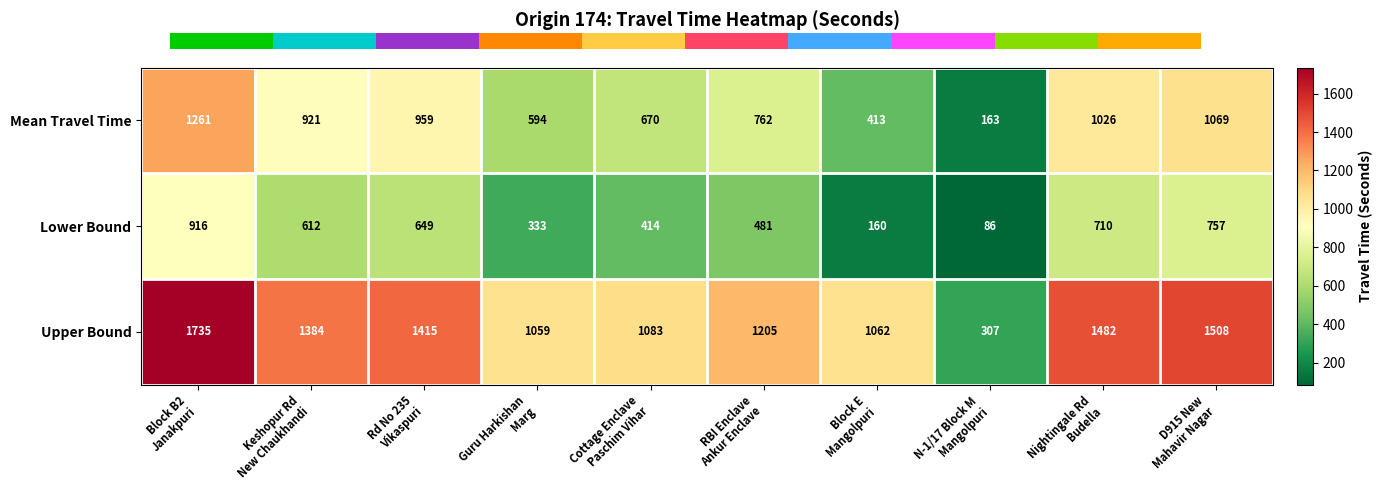

Reading left to right, transcribe all the data shown in this chart.

Mean Travel Time: Block B2
Janakpuri=1261	Keshopur Rd
New Chaukhandi=921	Rd No 235
Vikaspuri=959	Guru Harkishan
Marg=594	Cottage Enclave
Paschim Vihar=670	RBI Enclave
Ankur Enclave=762	Block E
Mangolpuri=413	N-1/17 Block M
Mangolpuri=163	Nightingale Rd
Budella=1026	D915 New
Mahavir Nagar=1069
Lower Bound: Block B2
Janakpuri=916	Keshopur Rd
New Chaukhandi=612	Rd No 235
Vikaspuri=649	Guru Harkishan
Marg=333	Cottage Enclave
Paschim Vihar=414	RBI Enclave
Ankur Enclave=481	Block E
Mangolpuri=160	N-1/17 Block M
Mangolpuri=86	Nightingale Rd
Budella=710	D915 New
Mahavir Nagar=757
Upper Bound: Block B2
Janakpuri=1735	Keshopur Rd
New Chaukhandi=1384	Rd No 235
Vikaspuri=1415	Guru Harkishan
Marg=1059	Cottage Enclave
Paschim Vihar=1083	RBI Enclave
Ankur Enclave=1205	Block E
Mangolpuri=1062	N-1/17 Block M
Mangolpuri=307	Nightingale Rd
Budella=1482	D915 New
Mahavir Nagar=1508